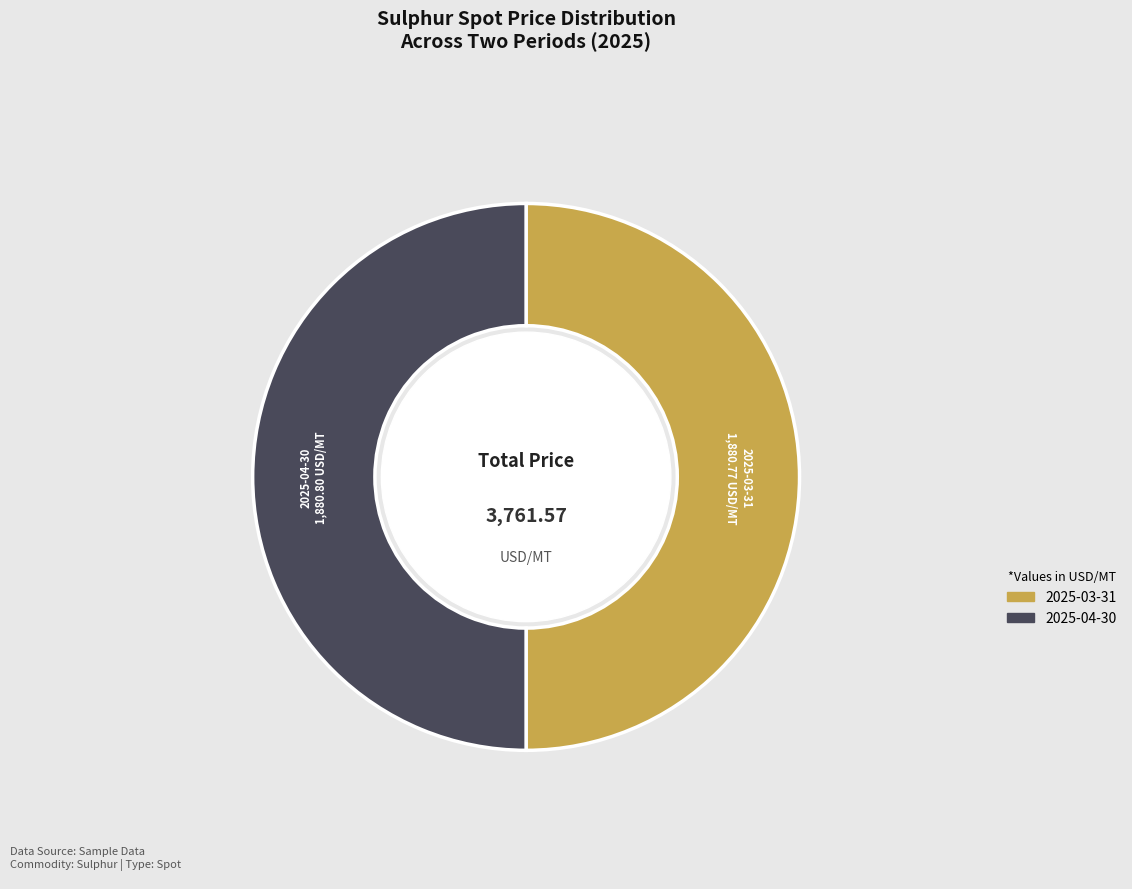

Approximately how many times larger is the value at 2025-04-30 compared to 2025-03-31?

1.0